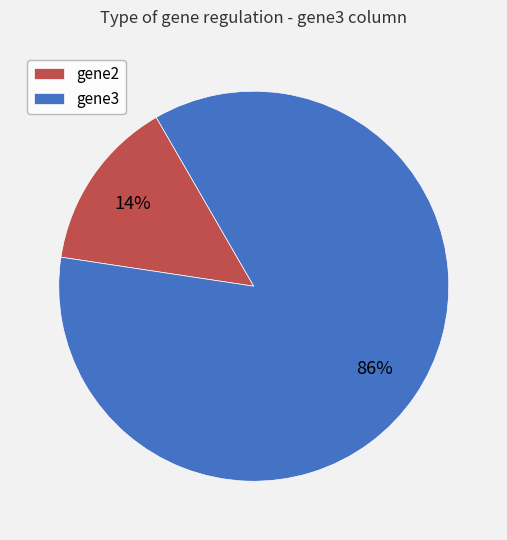

Do gene2 and gene3 together represent more than half of the pie?

Yes